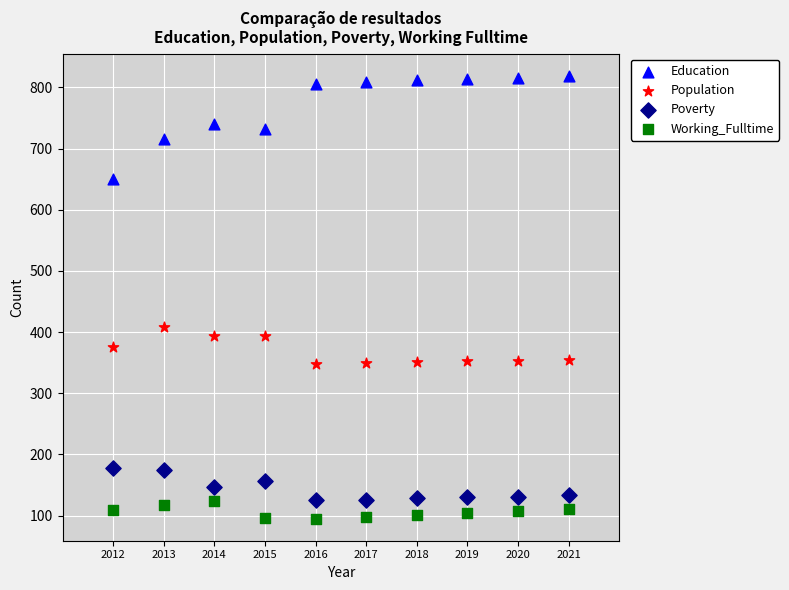

Which series reaches the maximum Y coordinate?

Education